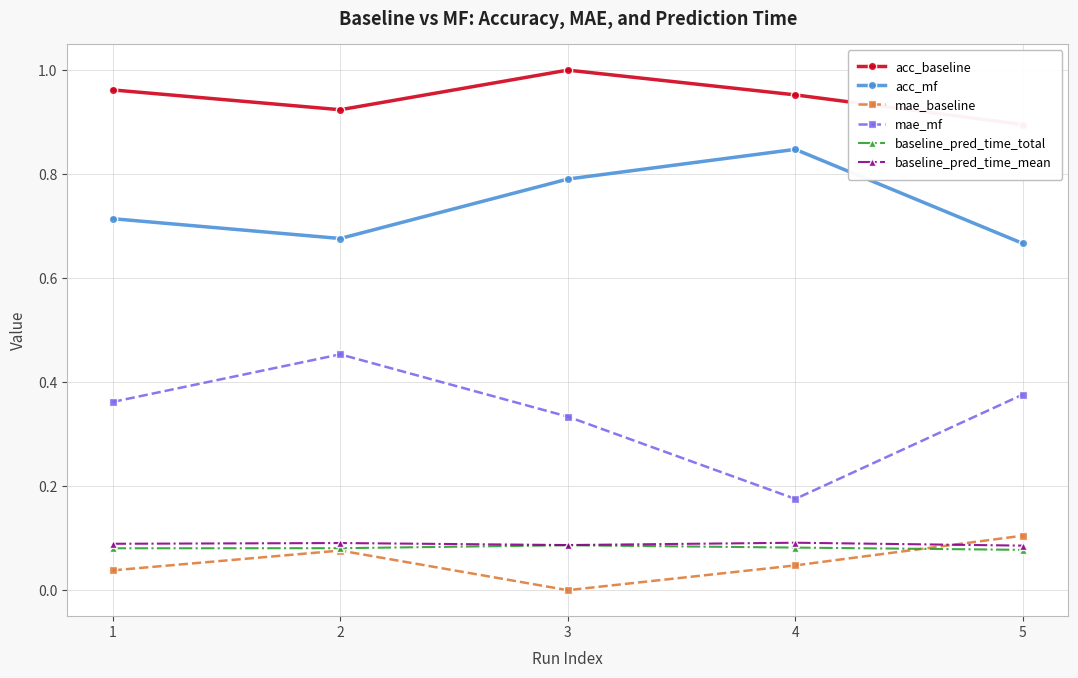

Reading left to right, transcribe all the data shown in this chart.

acc_baseline: 1.0	0.9	1.0	1.0	0.9
acc_mf: 0.7	0.7	0.8	0.8	0.7
mae_baseline: 0.0	0.1	0.0	0.0	0.1
mae_mf: 0.4	0.5	0.3	0.2	0.4
baseline_pred_time_total: 0.1	0.1	0.1	0.1	0.1
baseline_pred_time_mean: 0.1	0.1	0.1	0.1	0.1